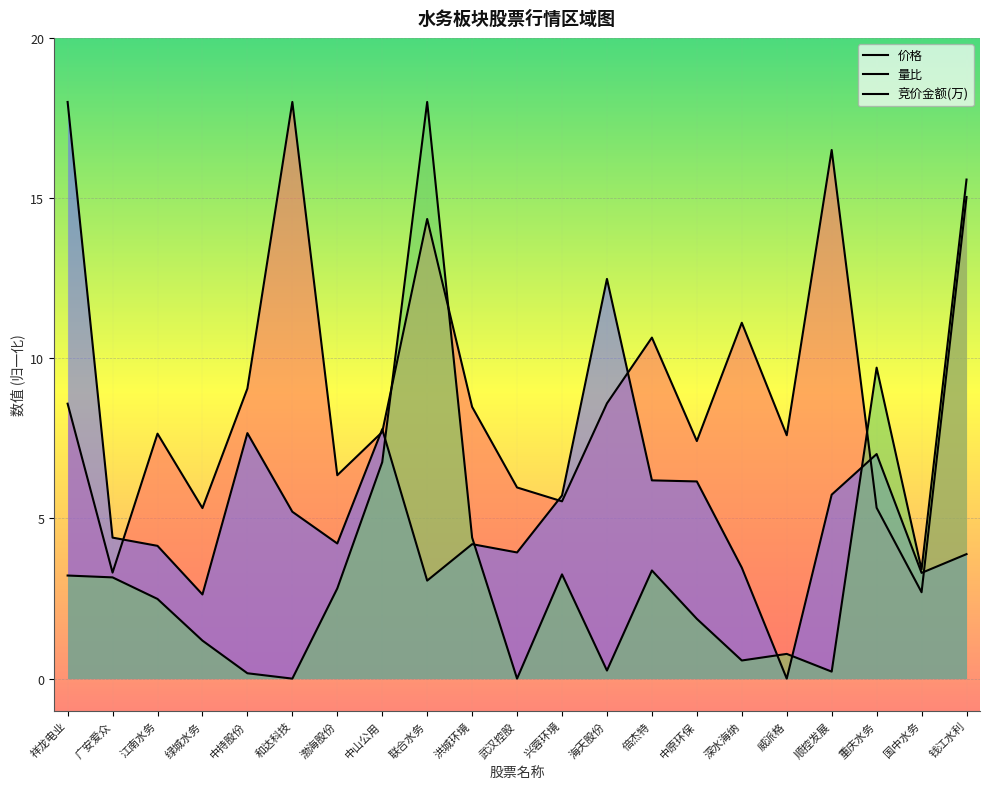

What value does the 量比 series have at 江南水务?

4.1